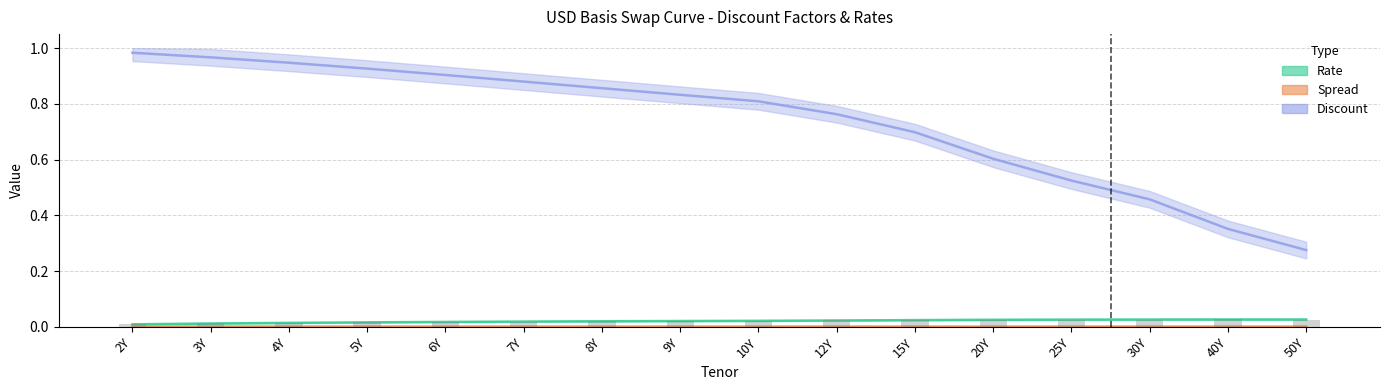

At how many categories does at least one series exceed 0?

16